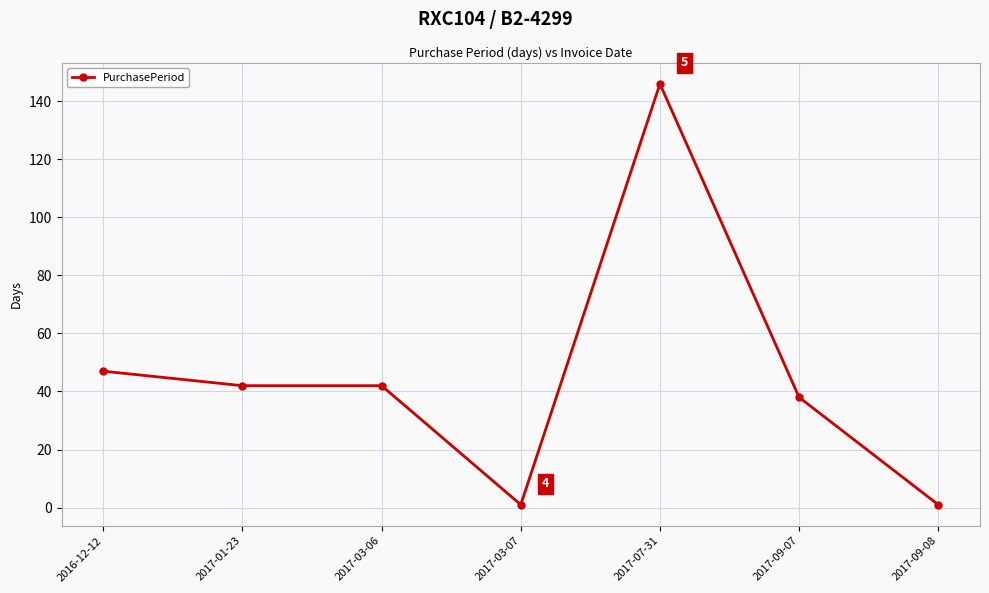

Is this an area chart (filled region under the line)?

No